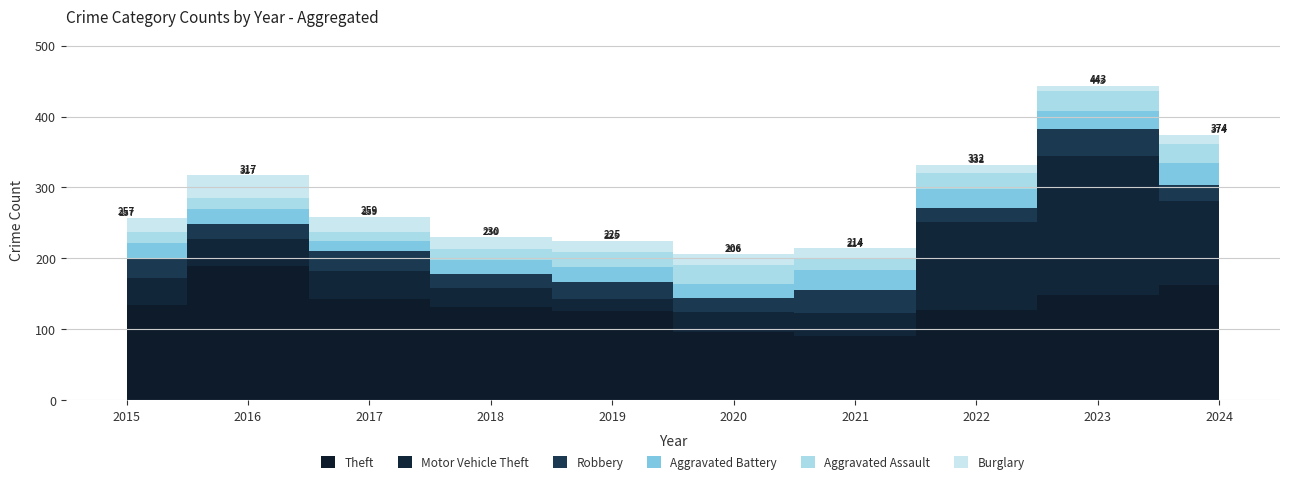

At which label does Aggravated Battery reach its peak?

2024